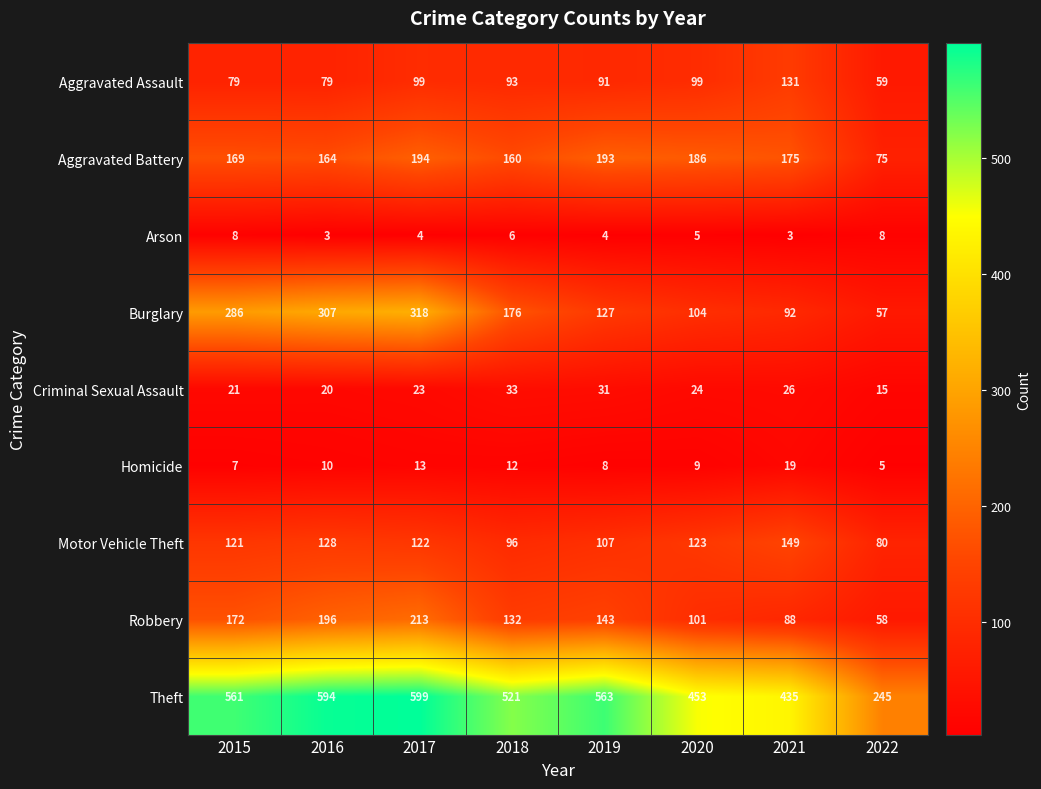

At which category is the sum across all series the highest?

2017